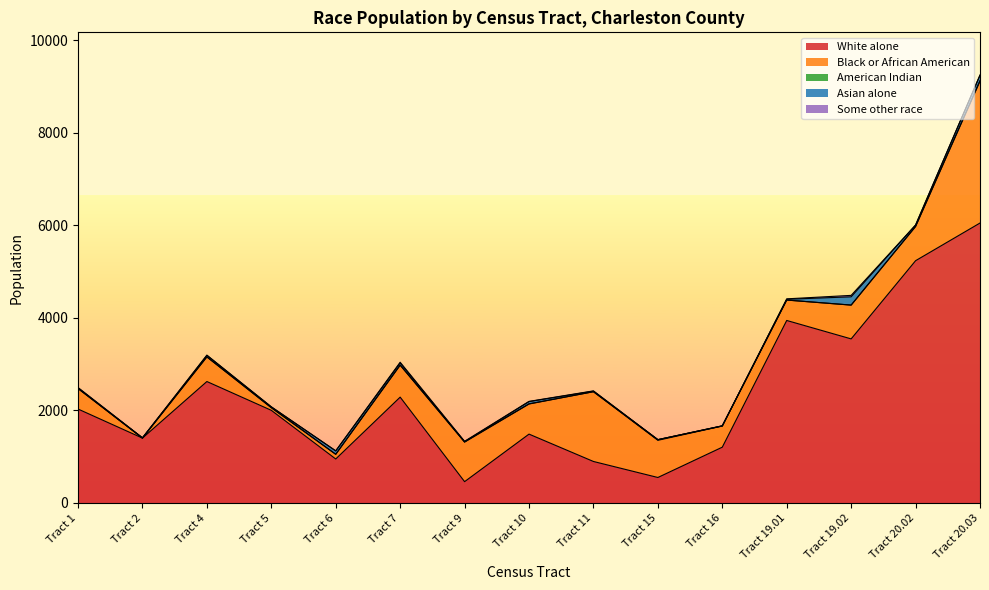

Where is the first local minimum for Black or African American?

Tract 2